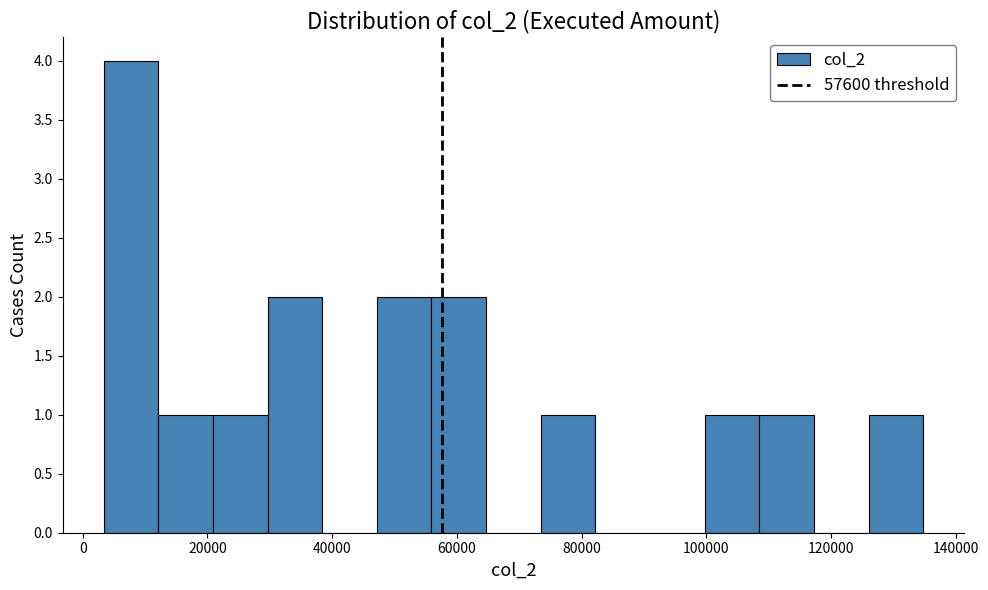

Over which range of the x-axis is the bar tallest?

4000 to 12000